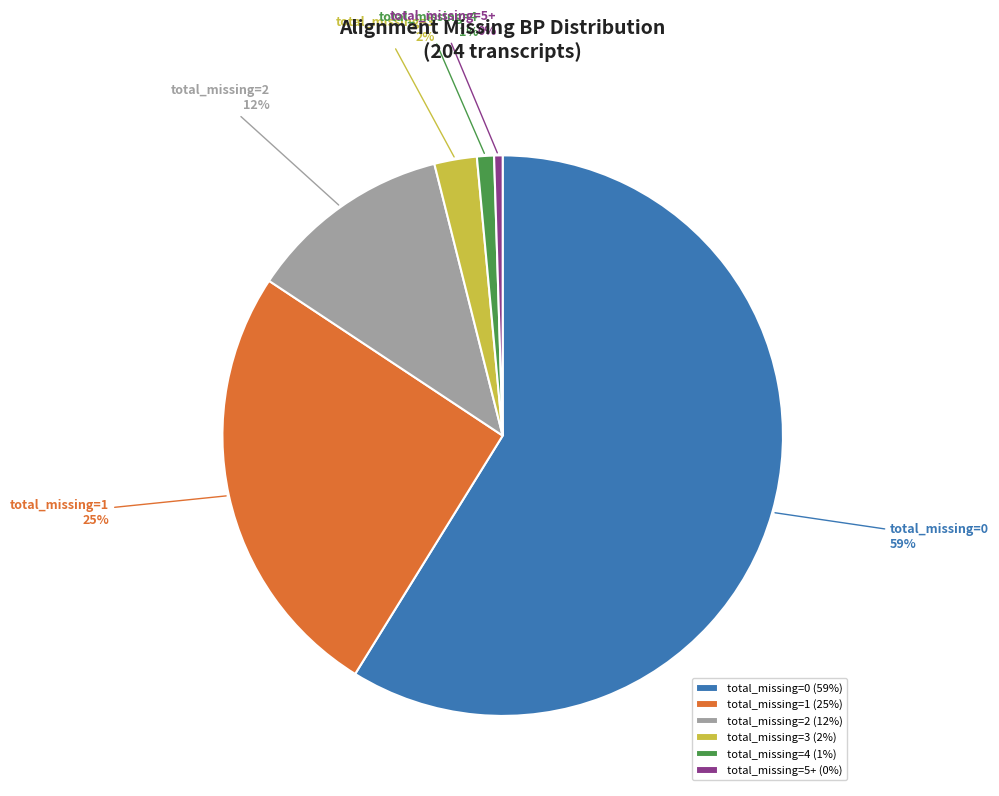

Between total_missing=4 and total_missing=2, which is larger?

total_missing=2